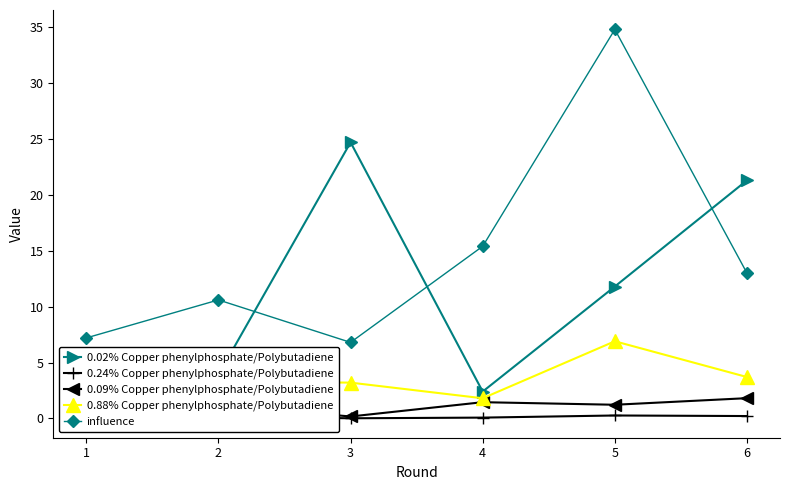

Which series has the largest total across all categories?

influence